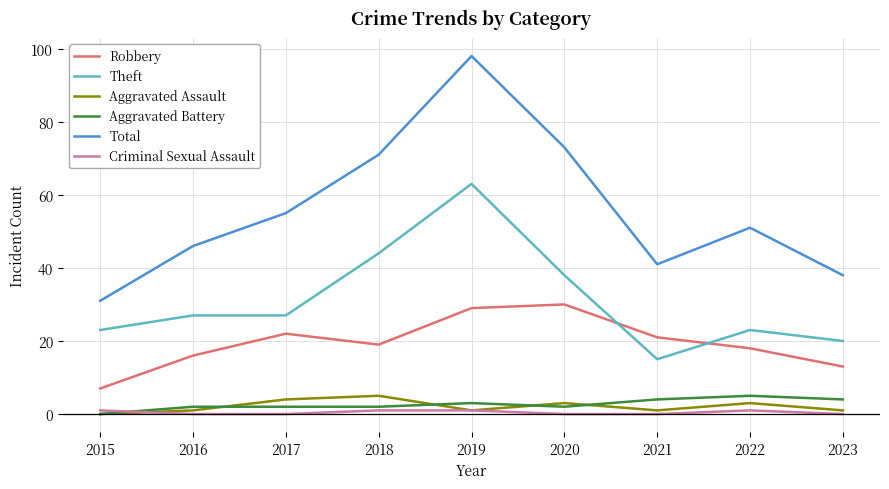

Rank the series at 2017 from lowest to highest value.

Criminal Sexual Assault, Aggravated Battery, Aggravated Assault, Robbery, Theft, Total